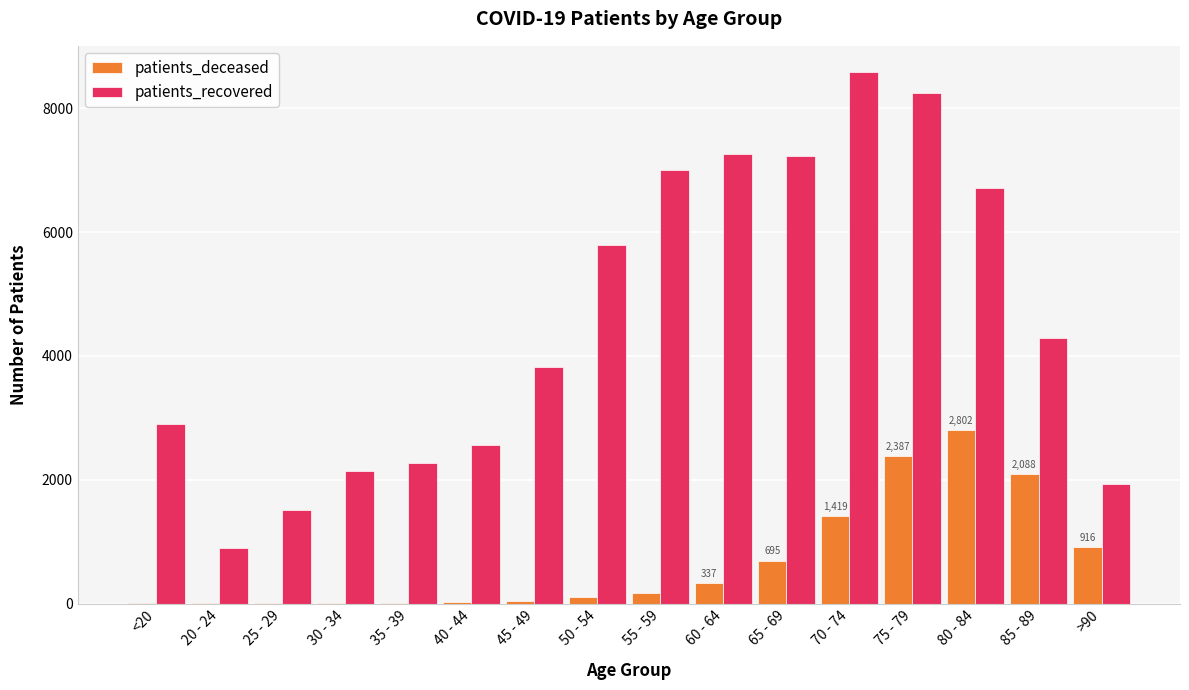

Is the value of patients_recovered at 60 - 64 greater than the value of patients_deceased at 20 - 24?

Yes